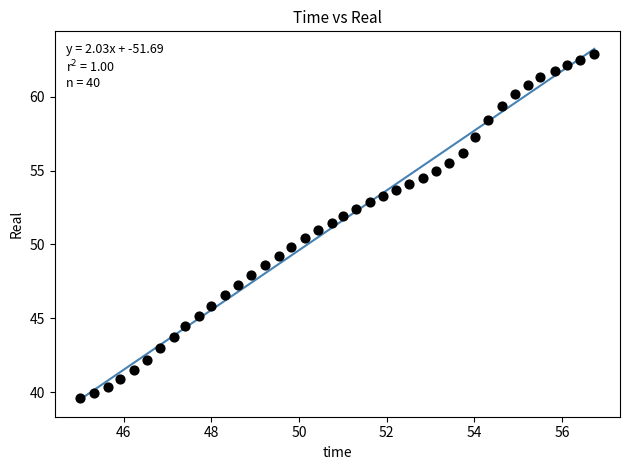

What is the range of Y values (max minus min)?

23.3